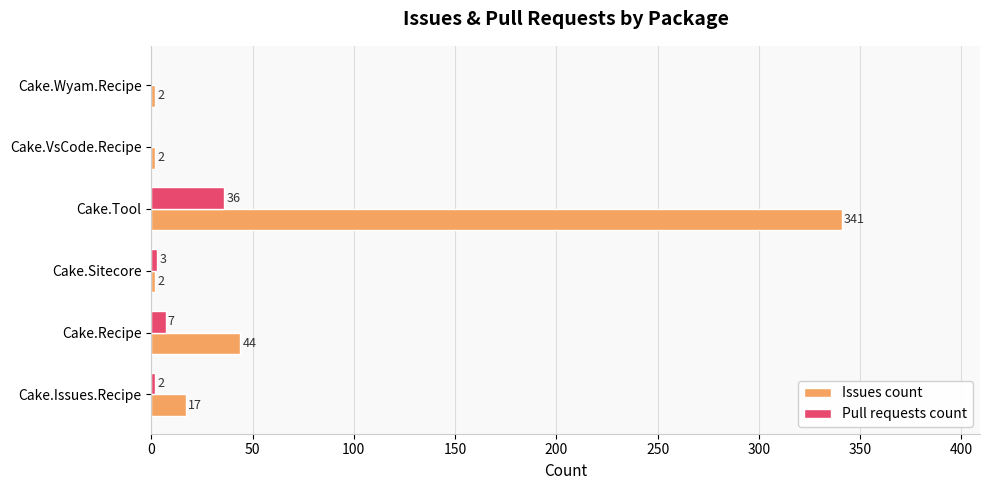

What is the sum of the Issues count values at Cake.Recipe and Cake.Issues.Recipe?

61